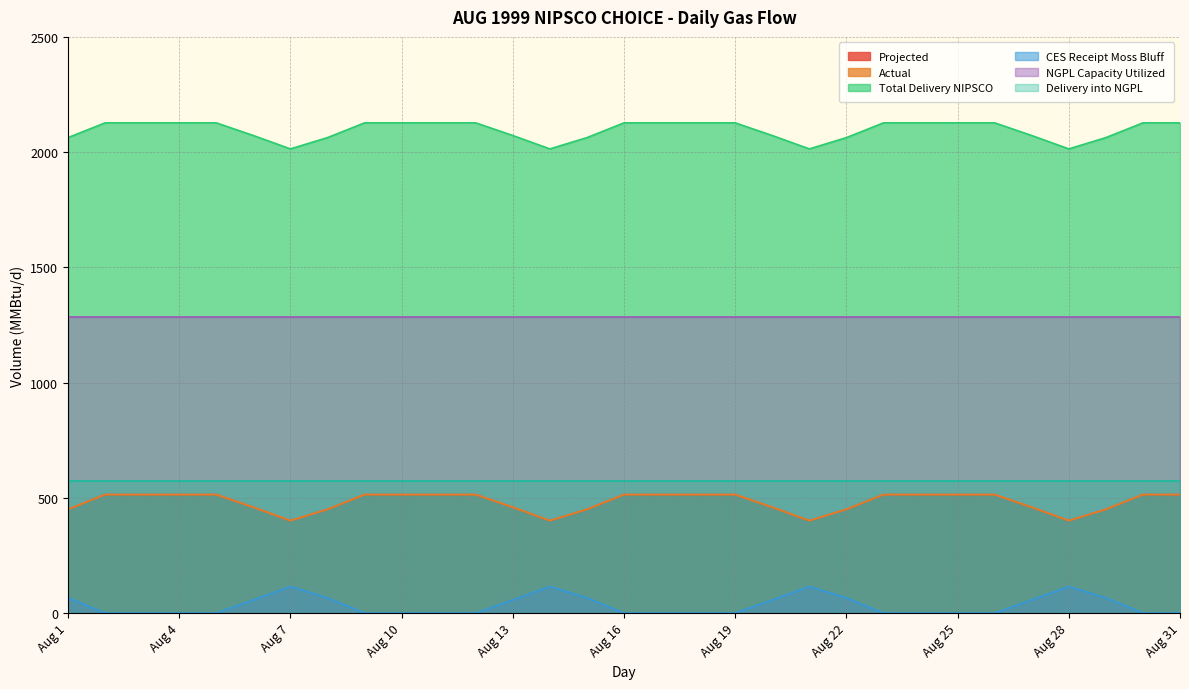

True or false: Projected has more than 2 points higher than both neighbors.

False